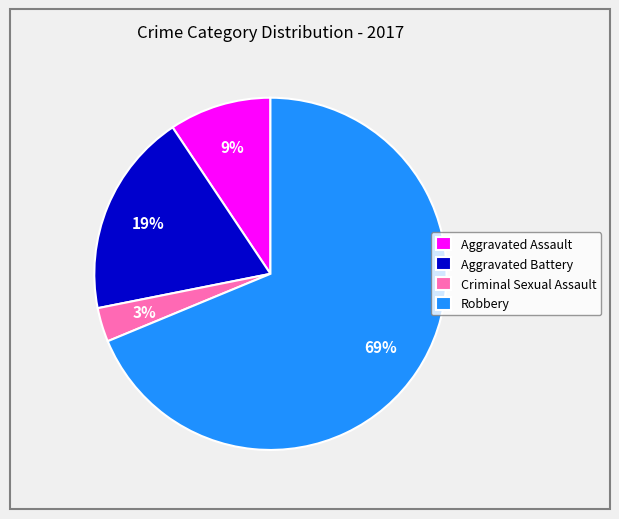

Is there any slice that represents more than half of the pie?

Yes